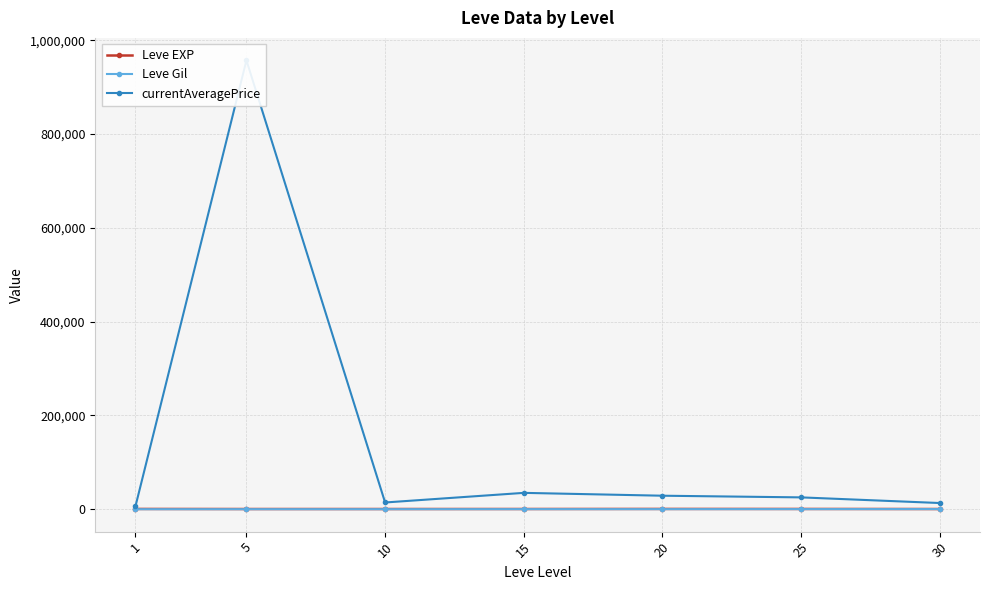

What is the value of the Leve Gil point at the 5th from the left?

214.2